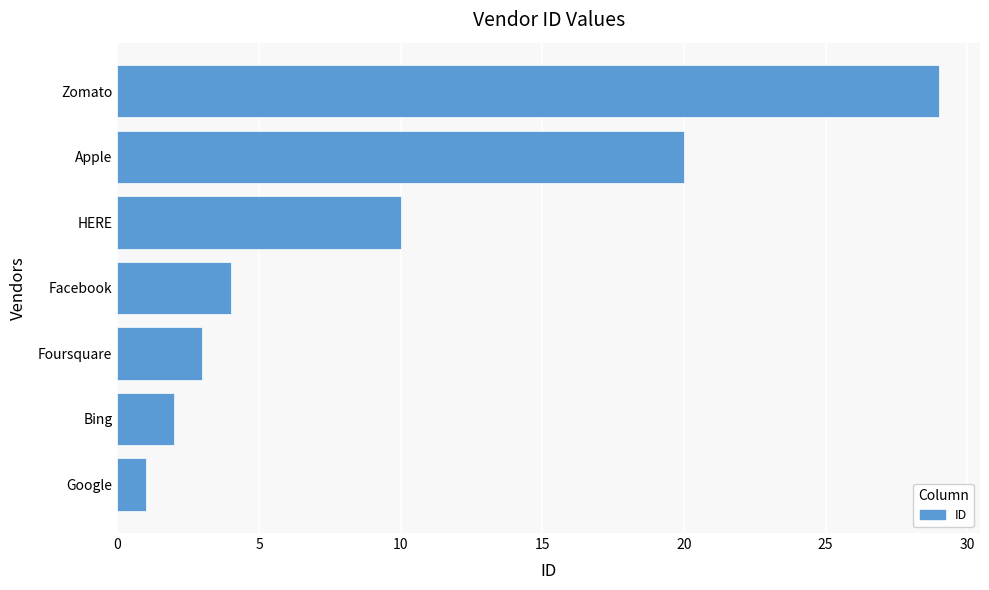

The value at Foursquare is 1. True or false?

False